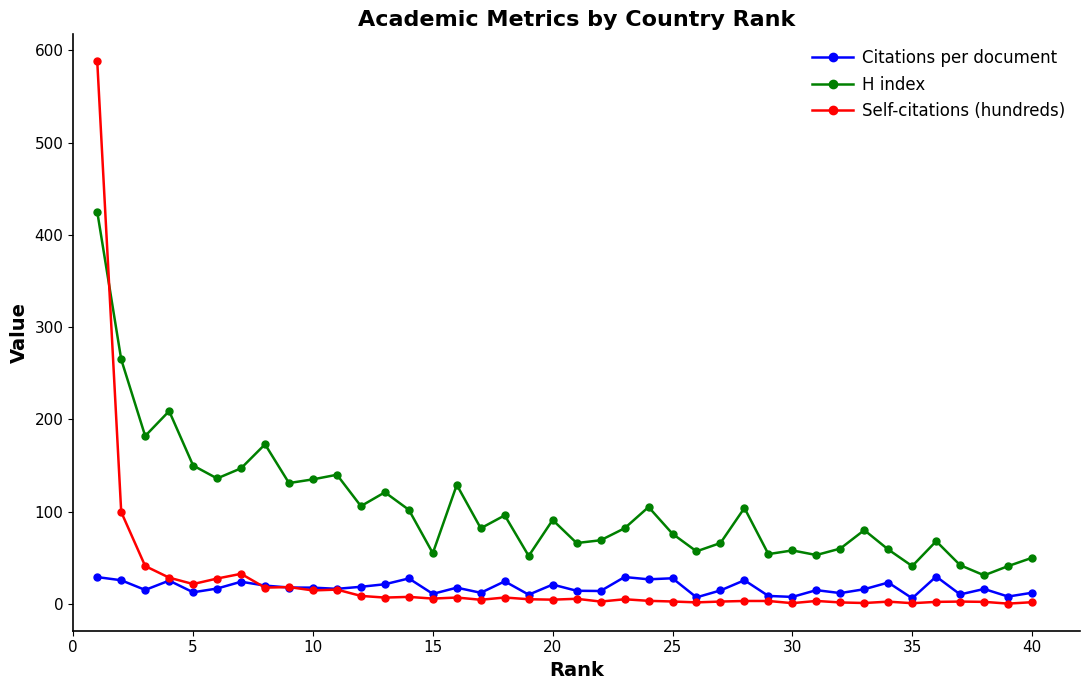

Which series has the widest spread of values?

Self-citations (hundreds)